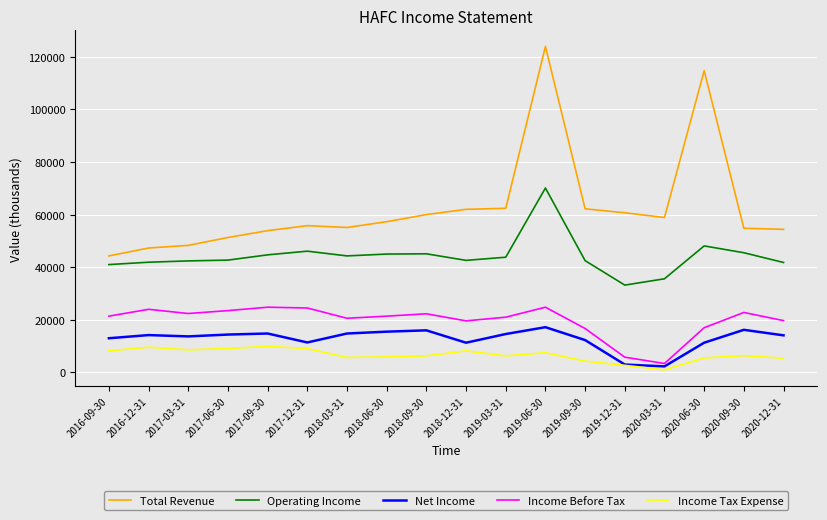

At which category is the sum across all series the highest?

2019-06-30